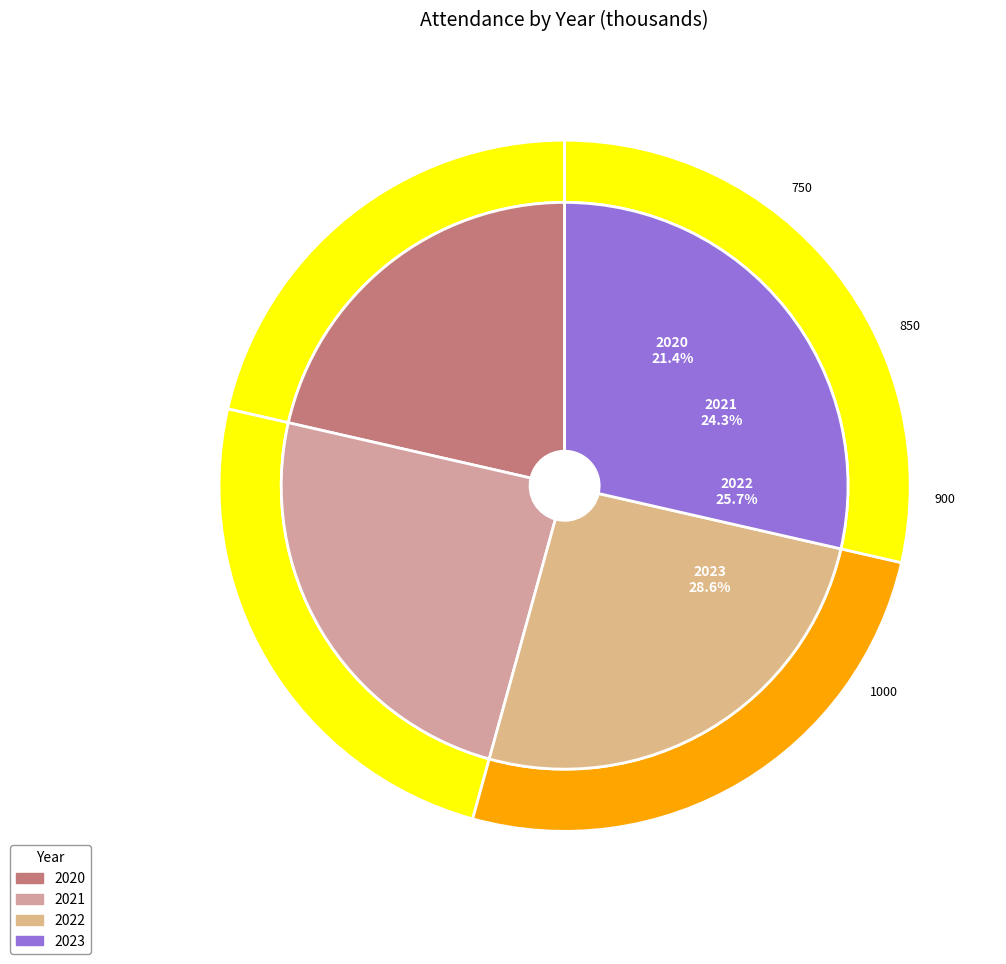

Is 2023 the majority of the pie?

No